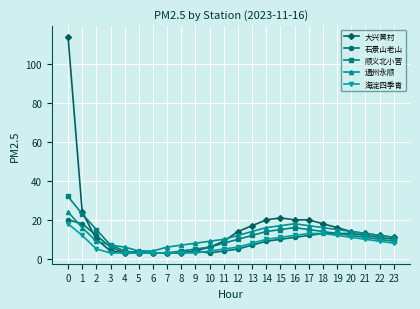

Reading left to right, what are all the values shown in this chart?

大兴黄村: 0=114	1=24	2=10	3=4	4=3	5=3	6=3	7=3	8=3	9=4	10=6	11=9	12=14	13=17	14=20	15=21	16=20	17=20	18=18	19=16	20=14	21=13	22=12	23=11
石景山老山: 0=20	1=18	2=12	3=6	4=3	5=4	6=3	7=3	8=3	9=4	10=3	11=4	12=5	13=7	14=9	15=10	16=11	17=12	18=13	19=13	20=13	21=12	22=11	23=10
顺义北小营: 0=32	1=23	2=15	3=7	4=4	5=3	6=3	7=3	8=4	9=5	10=6	11=8	12=10	13=12	14=14	15=15	16=16	17=15	18=14	19=13	20=12	21=11	22=10	23=9
通州永顺: 0=24	1=16	2=9	3=7	4=6	5=4	6=4	7=6	8=7	9=8	10=9	11=10	12=12	13=14	14=16	15=17	16=18	17=17	18=16	19=15	20=14	21=13	22=12	23=11
海淀四季青: 0=18	1=12	2=5	3=3	4=3	5=3	6=3	7=3	8=3	9=3	10=4	11=5	12=6	13=8	14=10	15=11	16=12	17=13	18=13	19=12	20=11	21=10	22=9	23=8